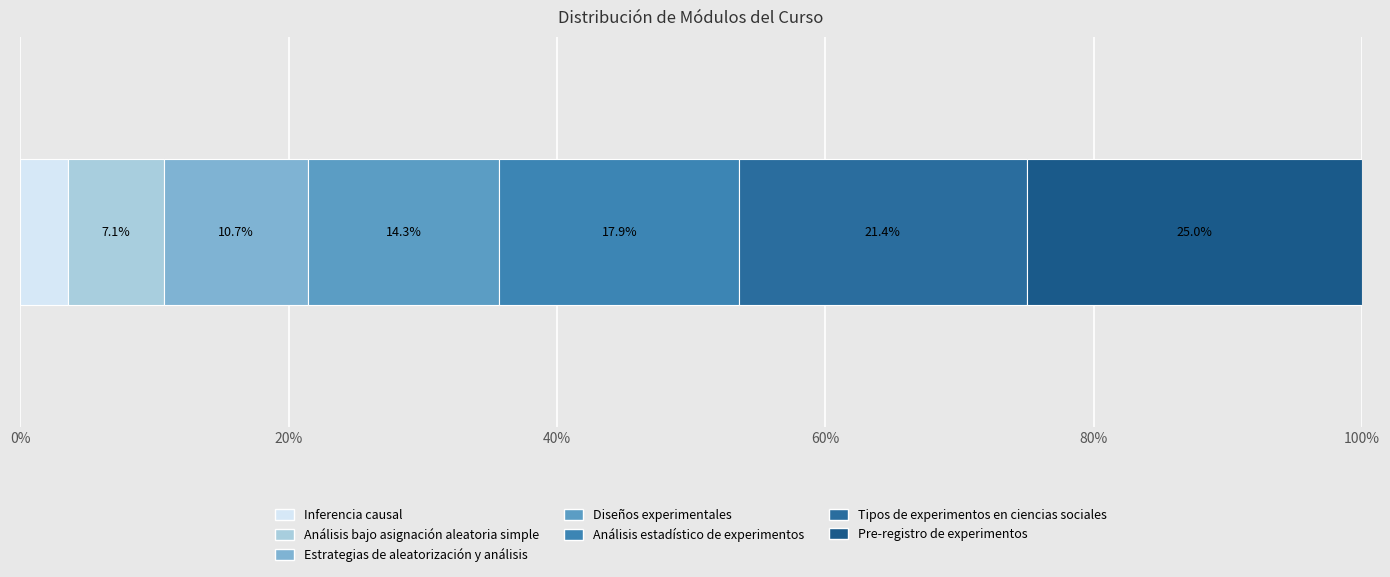

Count the number of categories in the chart.

1